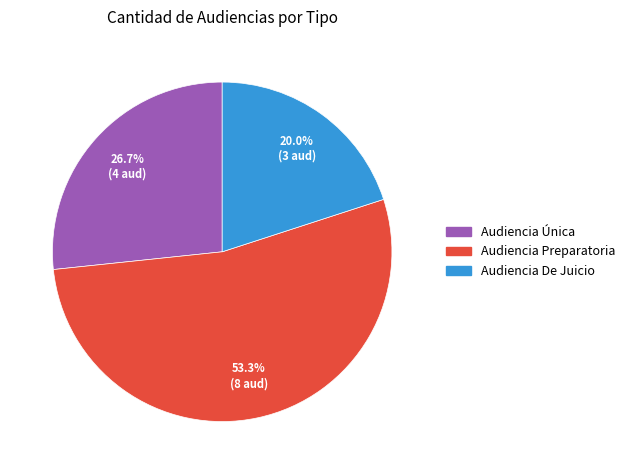

Which has a higher value, Audiencia De Juicio or Audiencia Única?

Audiencia Única